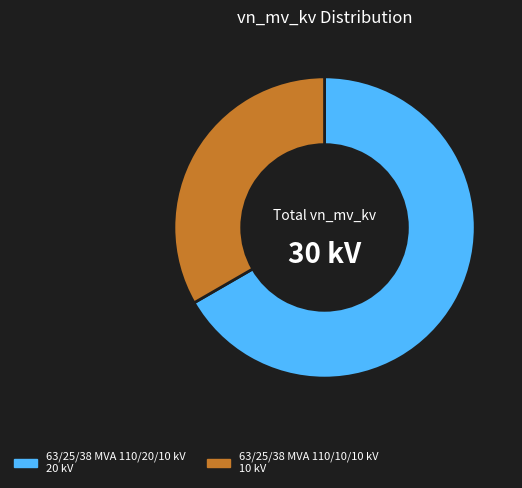

True or false: 63/25/38 MVA 110/10/10 kV accounts for 25% of the total.

False